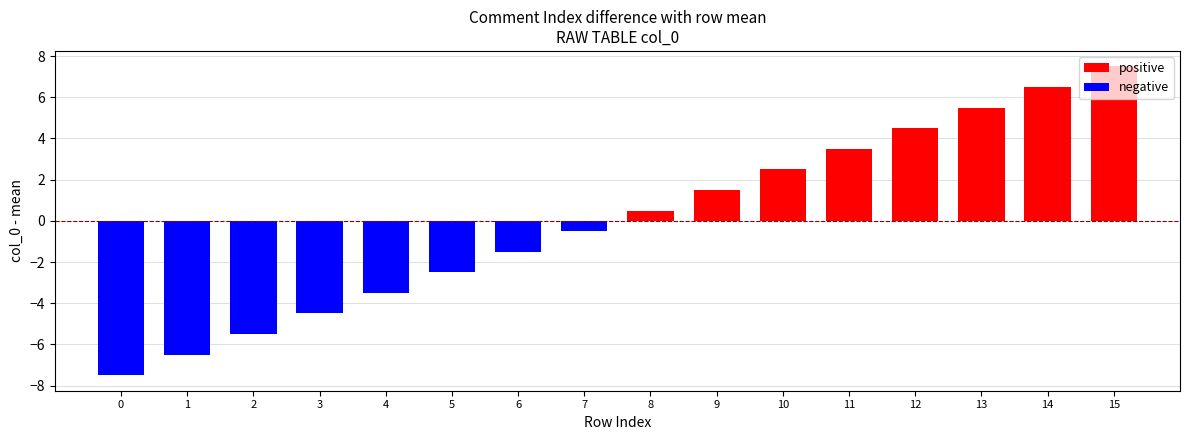

What is the difference between the second highest and minimum values?

14